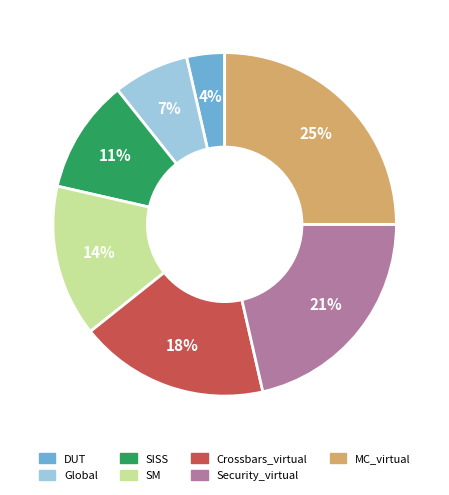

Which category has the biggest portion of the pie?

MC_virtual